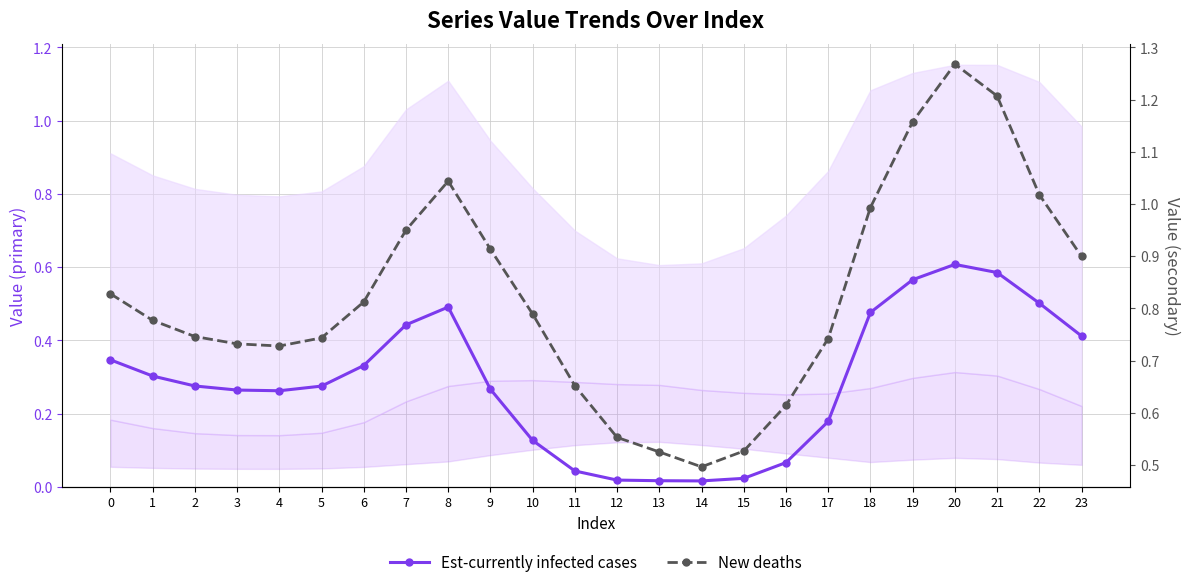

Rank the categories by Est-currently infected cases value from highest to lowest.

20, 21, 19, 22, 8, 18, 7, 23, 0, 6, 1, 2, 5, 9, 3, 4, 17, 10, 16, 11, 15, 12, 13, 14